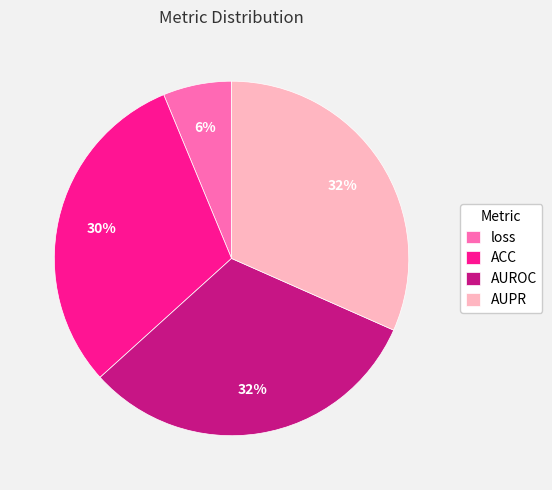

Which category has the smallest portion of the pie?

loss